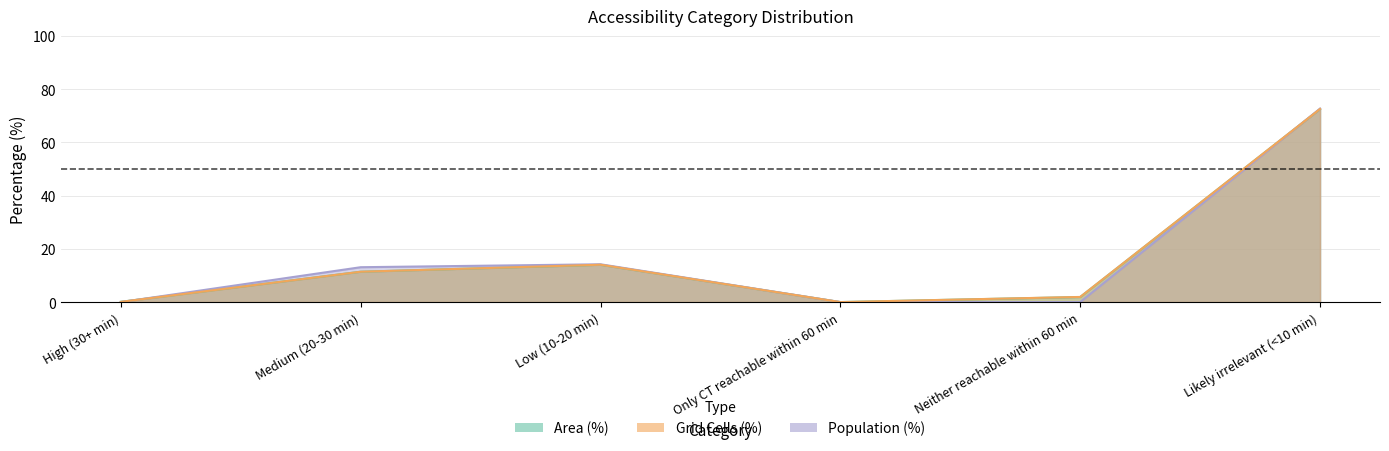

Between High (30+ min) and Low (10-20 min), which series saw the biggest shift?

Population (%)